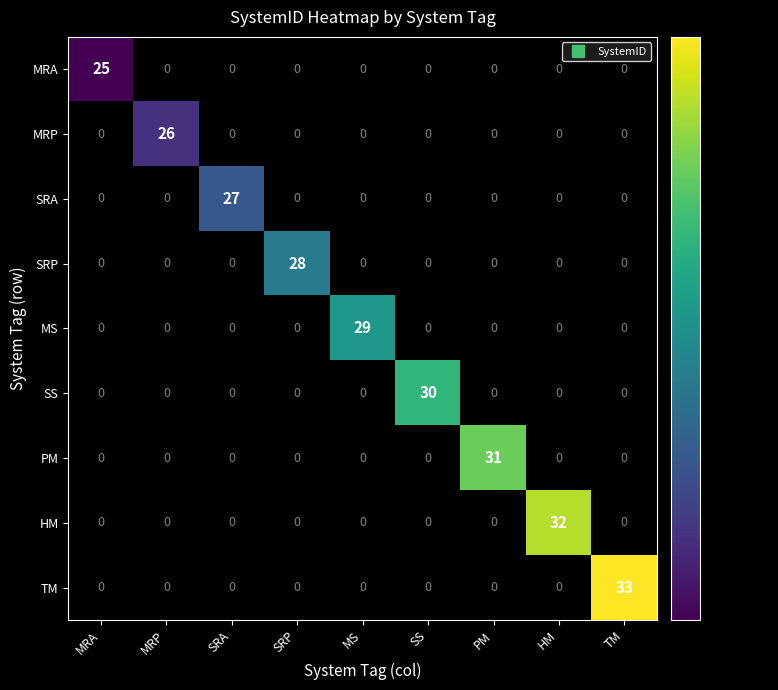

How many values in MRP are above zero?

1